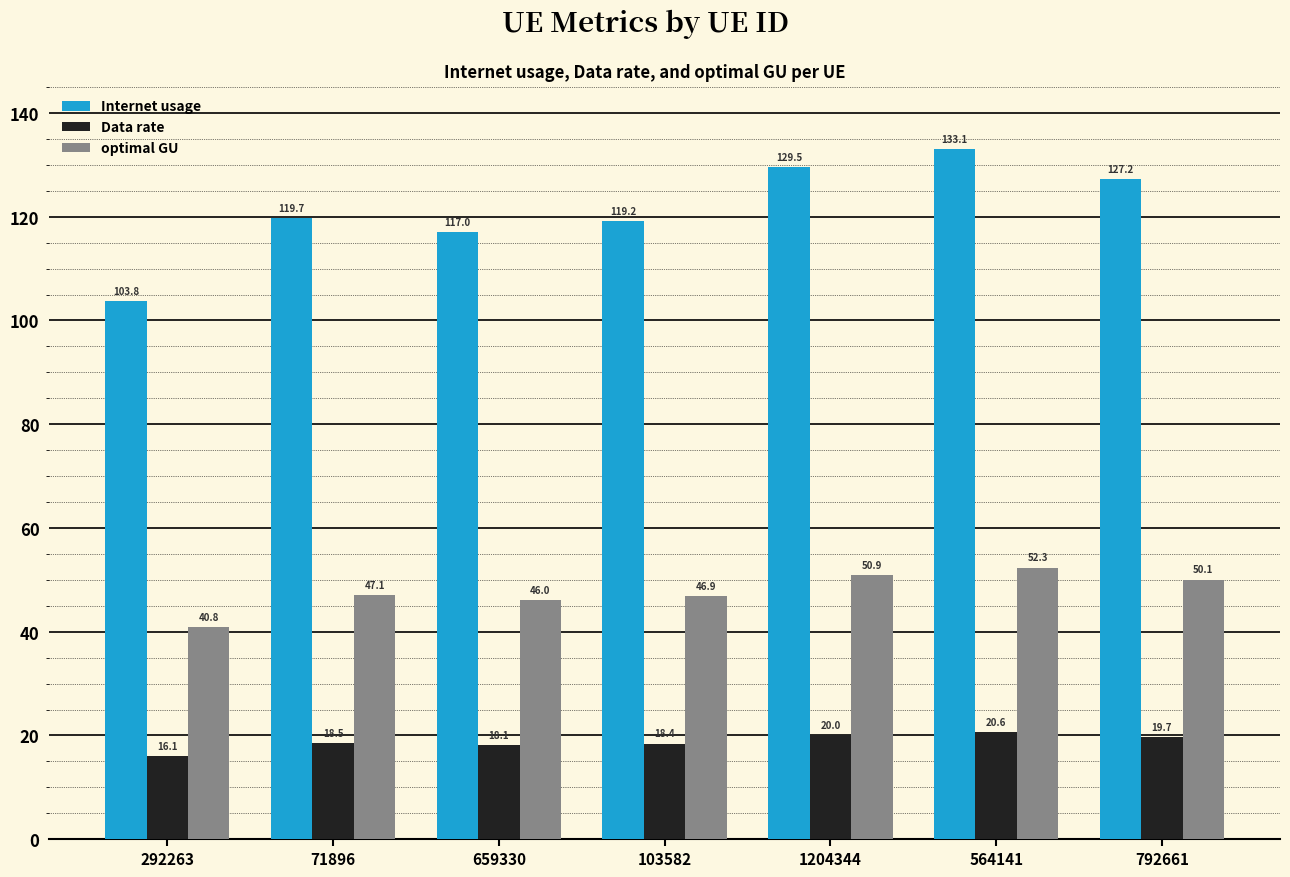

Read the optimal GU value at 1204344.

50.9